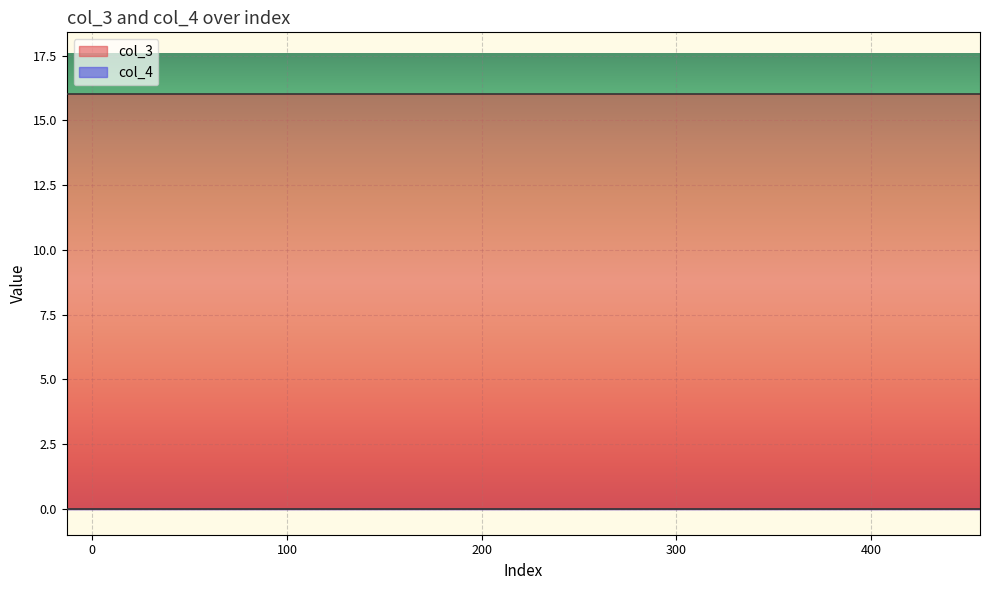

At how many categories does at least one series exceed 7?

36